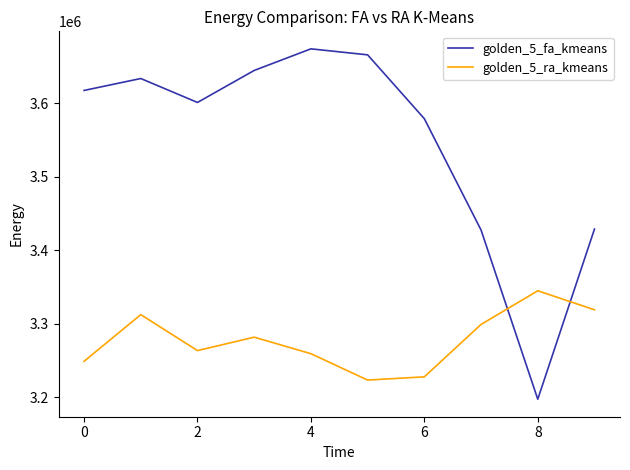

Rank the series by their average value, from lowest to highest.

golden_5_ra_kmeans, golden_5_fa_kmeans